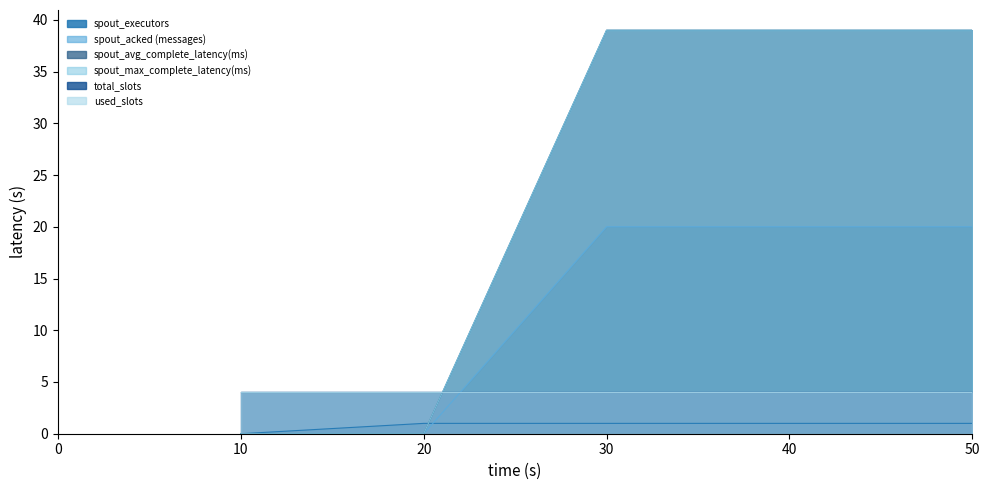

At which category does the chart reach its peak across all series?

30